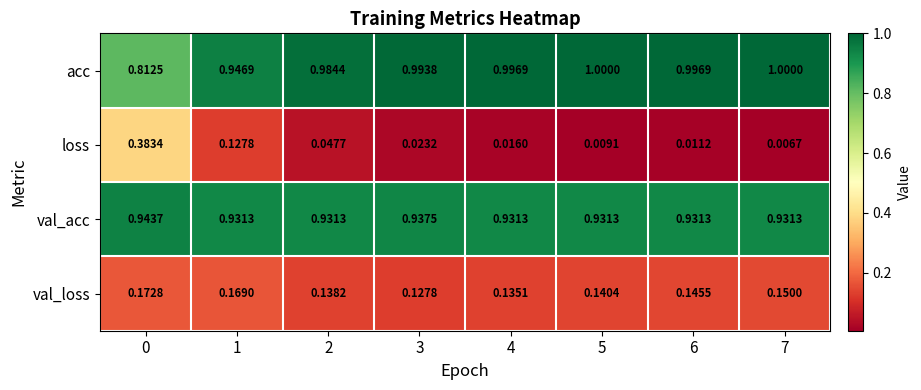

At 4, list the series in order from smallest to largest.

loss, val_loss, val_acc, acc